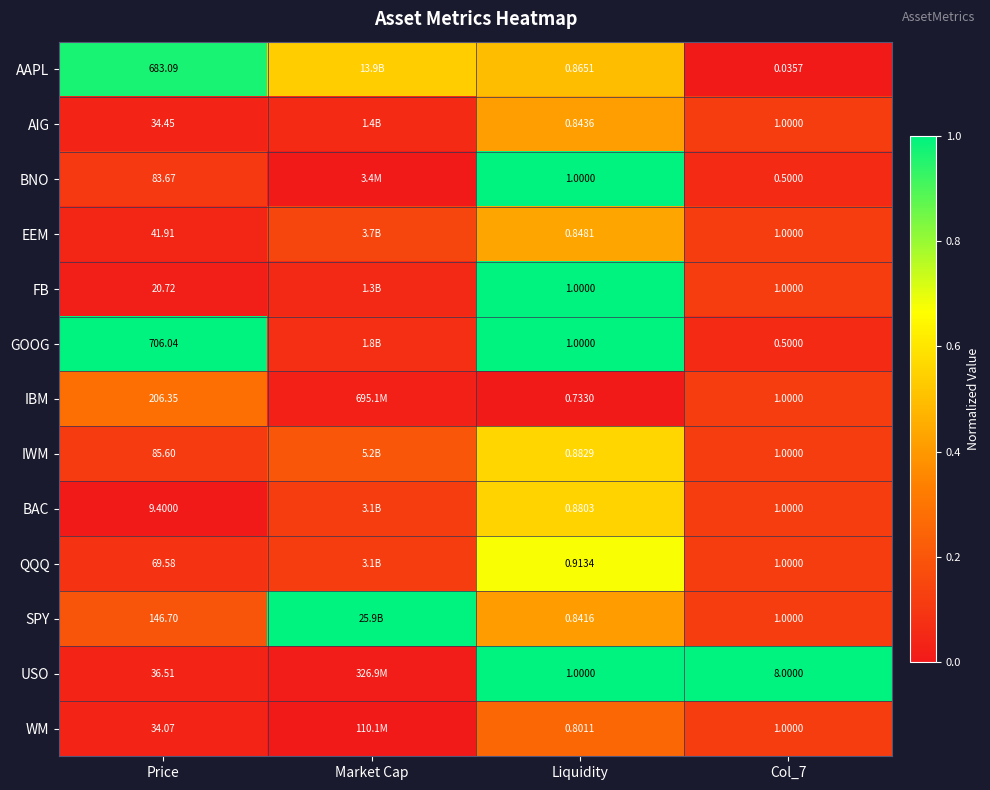

Is the value of IBM at Liquidity greater than the value of IWM at Col_7?

No